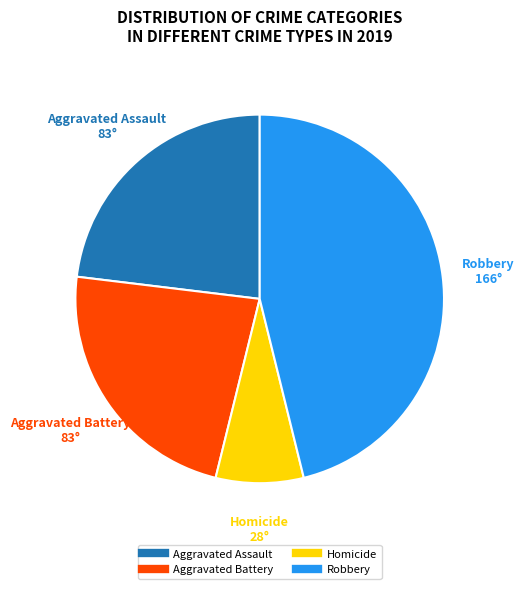

Is there a majority slice in this chart?

No